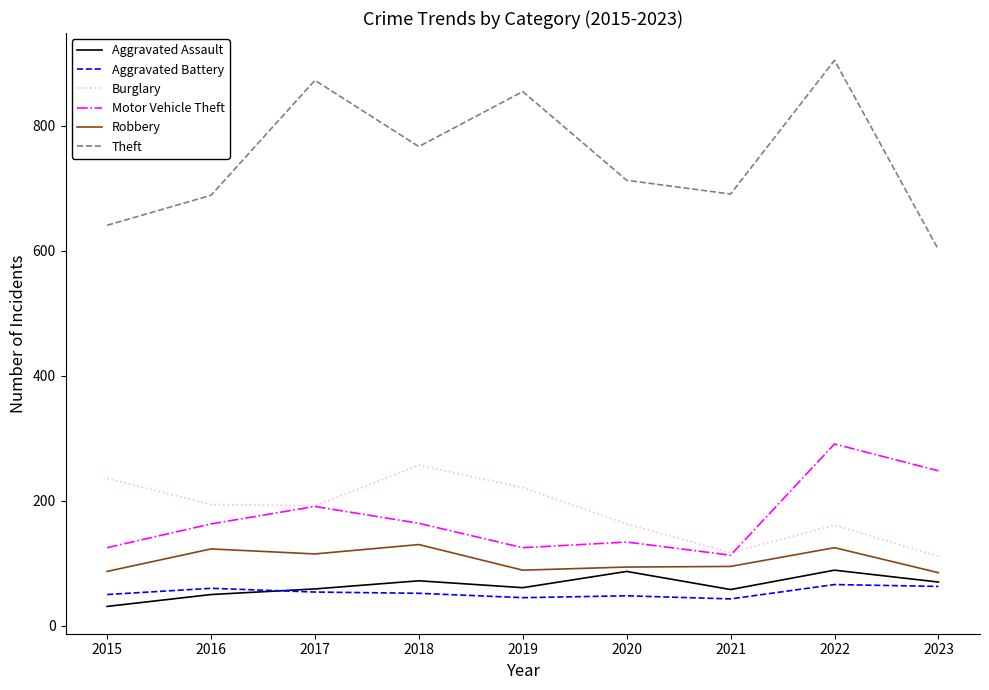

At which label does Aggravated Battery first exceed 52?

2016